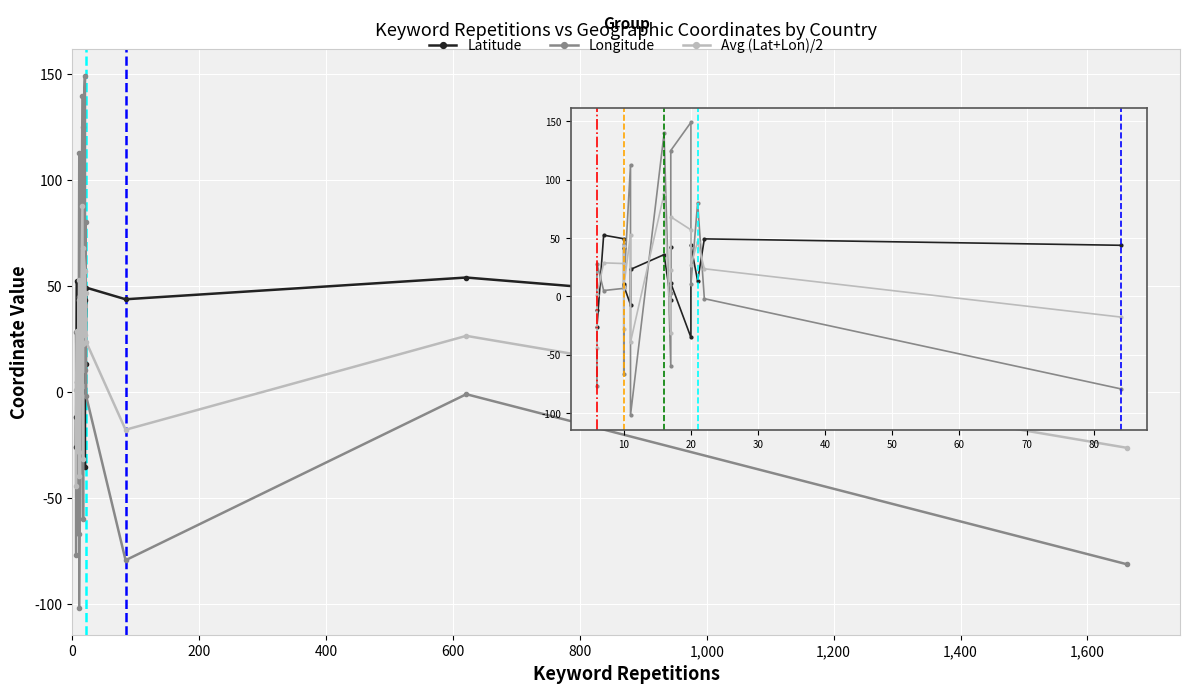

How many distinct data groups are displayed?

3